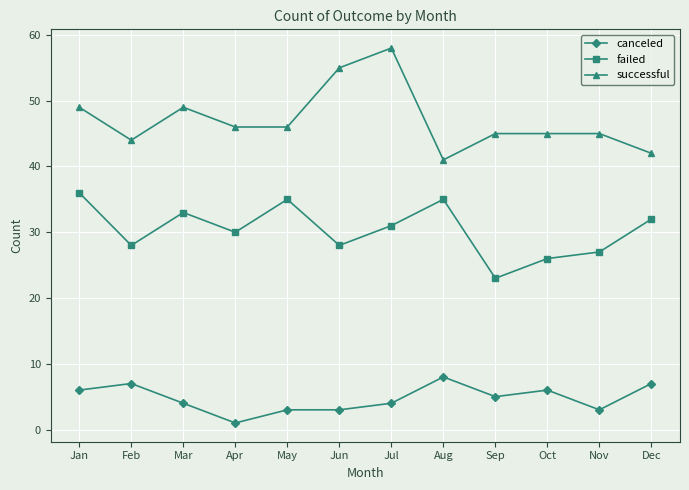

True or false: canceled and successful cross at least once.

False